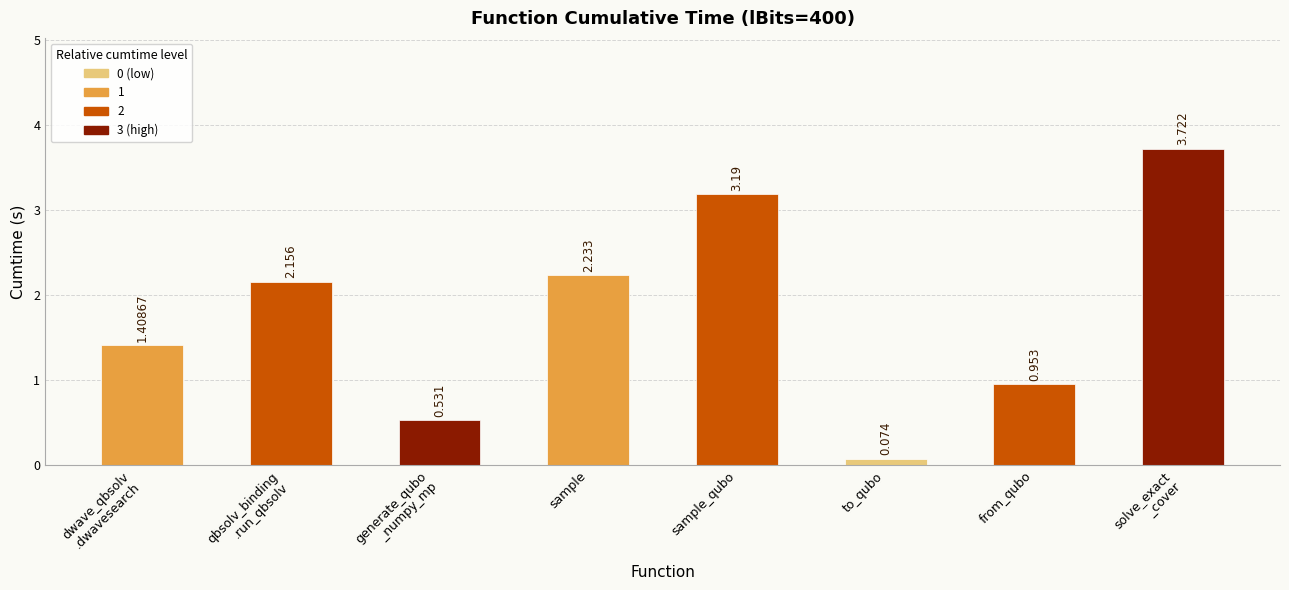

The chart shows a value of 1.1 at sample_qubo. True or false?

False